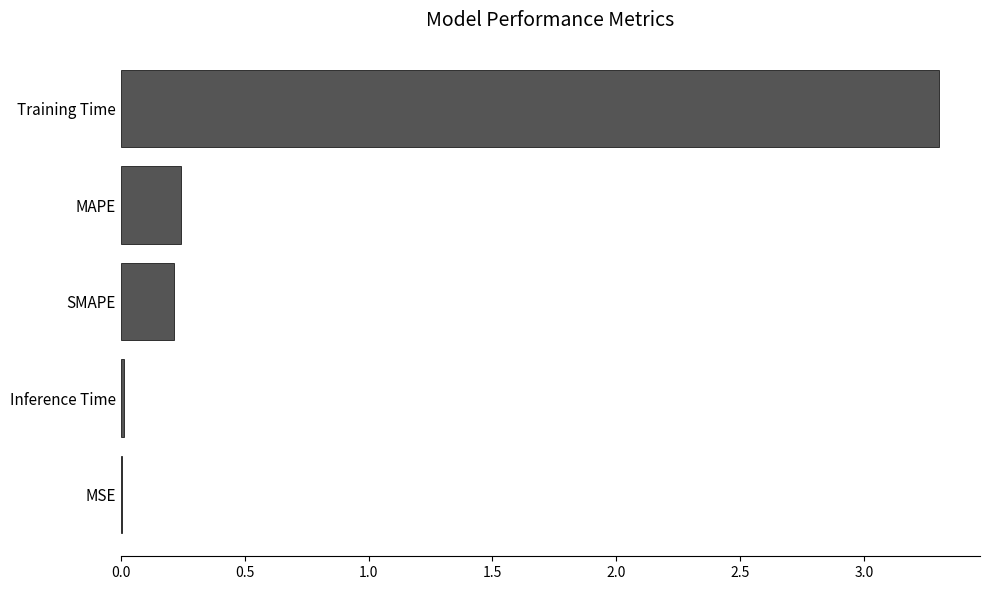

True or false: the data shows 0.2 at SMAPE.

True